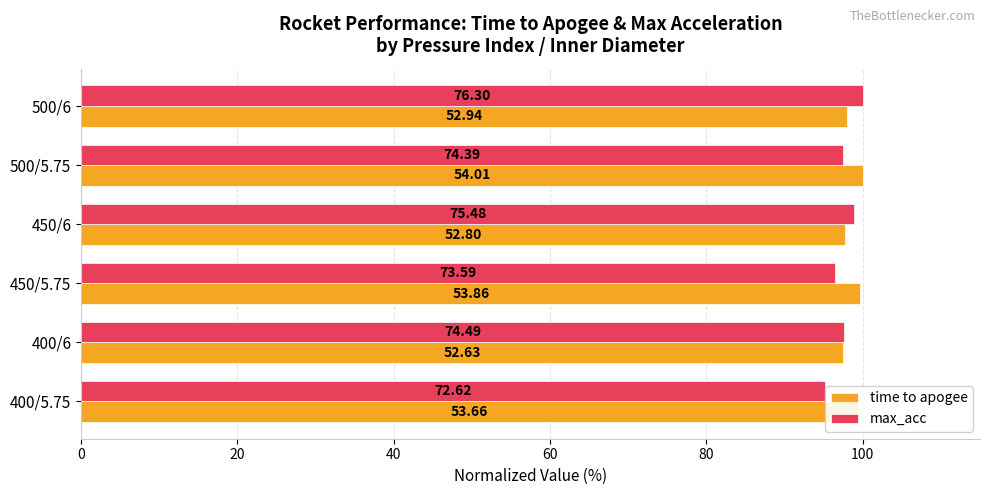

How many bars are there in total?

12